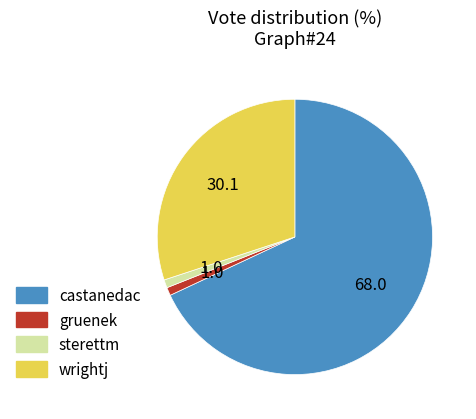

Combined, do wrightj and castanedac account for over 50%?

Yes